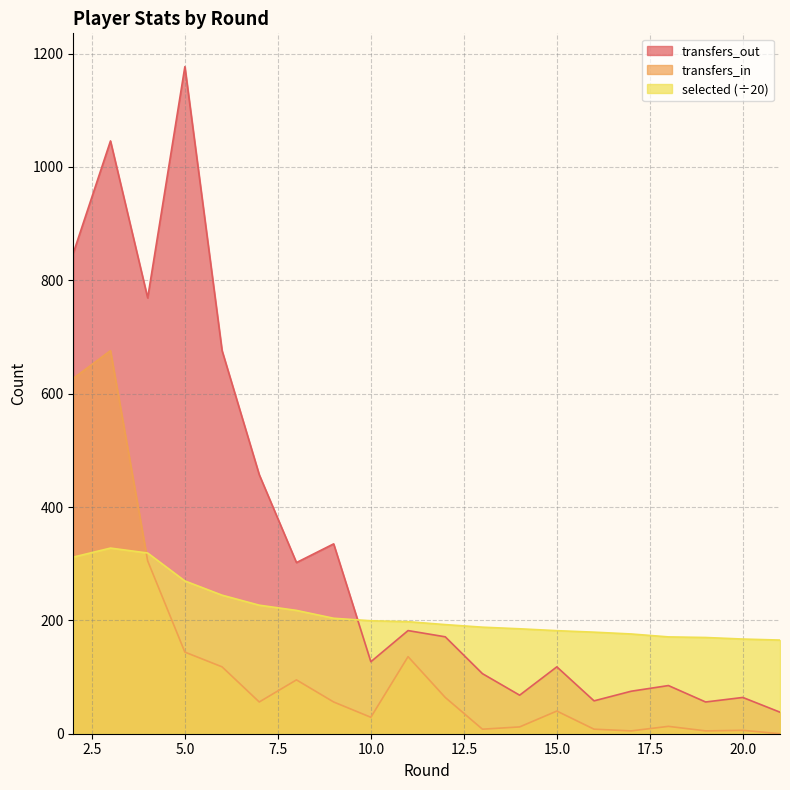

Reading left to right, list all the values displayed in this chart.

selected: 2=311.6	3=327.6	4=318.9	5=269.6	6=244.4	7=226.8	8=217.6	9=203.8	10=199.3	11=197.7	12=192.6	13=188.0	14=185.2	15=181.8	16=179.2	17=176.0	18=170.8	19=169.8	20=167.1	21=165.2
transfers_in: 2=627.0	3=676.0	4=305.0	5=144.0	6=118.0	7=56.0	8=95.0	9=56.0	10=29.0	11=136.0	12=64.0	13=8.0	14=12.0	15=40.0	16=8.0	17=5.0	18=13.0	19=5.0	20=6.0	21=0.0
transfers_out: 2=848.0	3=1046.0	4=769.0	5=1177.0	6=676.0	7=457.0	8=302.0	9=335.0	10=127.0	11=182.0	12=171.0	13=106.0	14=68.0	15=118.0	16=58.0	17=75.0	18=85.0	19=56.0	20=64.0	21=38.0